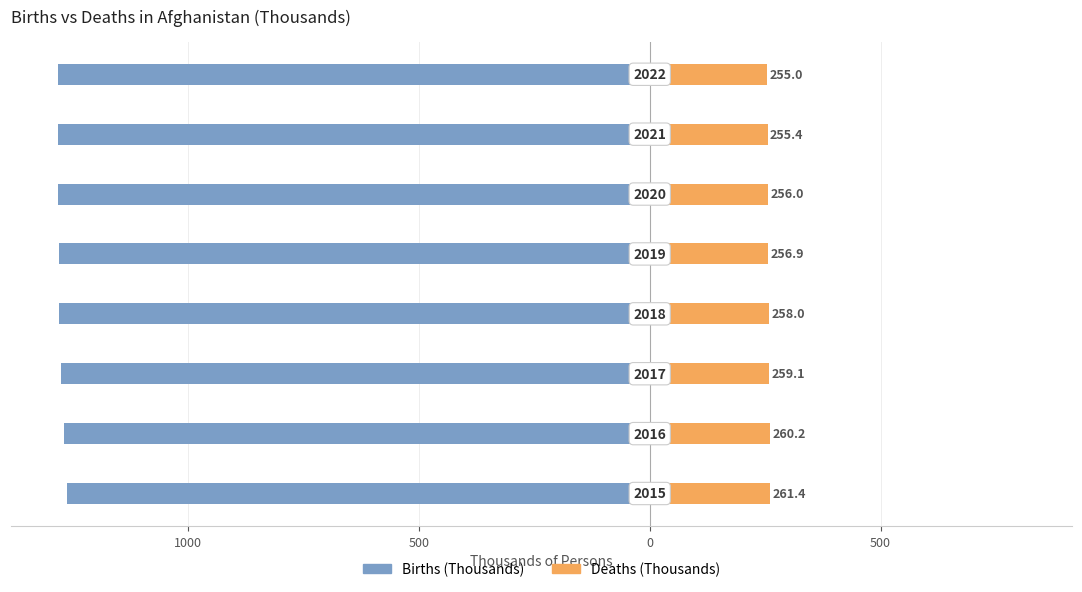

What is the sum of the Deaths (Thousands) values at 7 and 6?

510.3